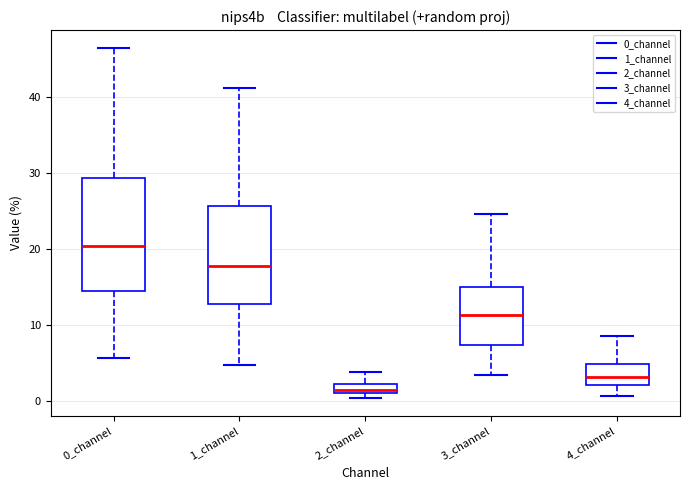

Where does the median line of the box for 3_channel sit on the y-axis? The values are not printed on the chart, so give them approximately, as read against the axis.

11